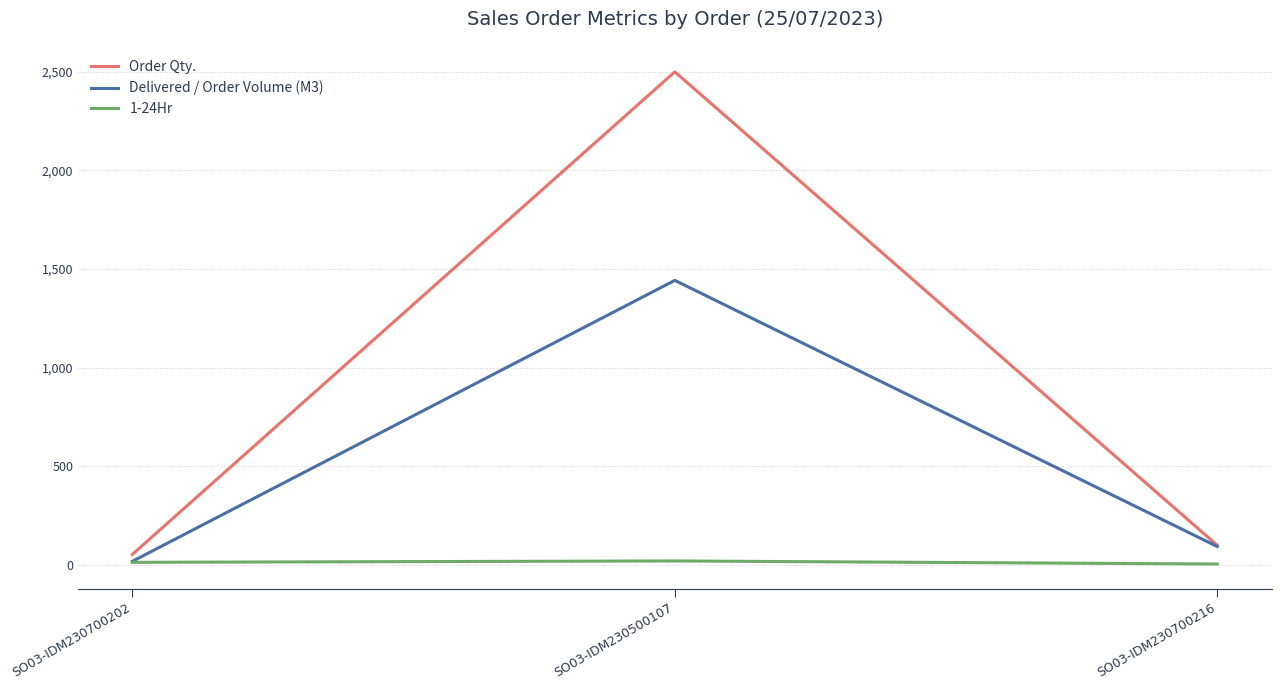

Is it true that Order Qty. equals 4421.1 at SO03-IDM230500107?

False